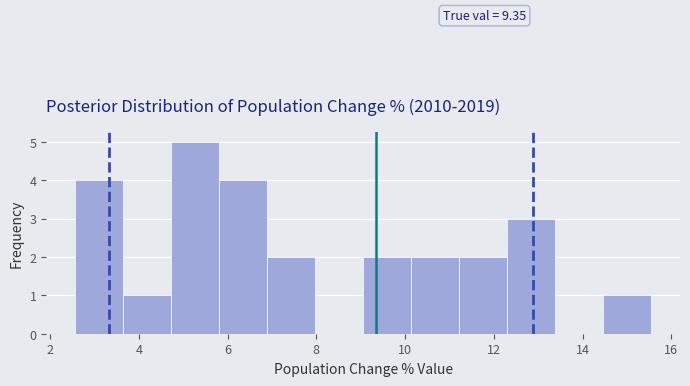

Which range on the x-axis has the tallest bar?

4.8 to 5.8